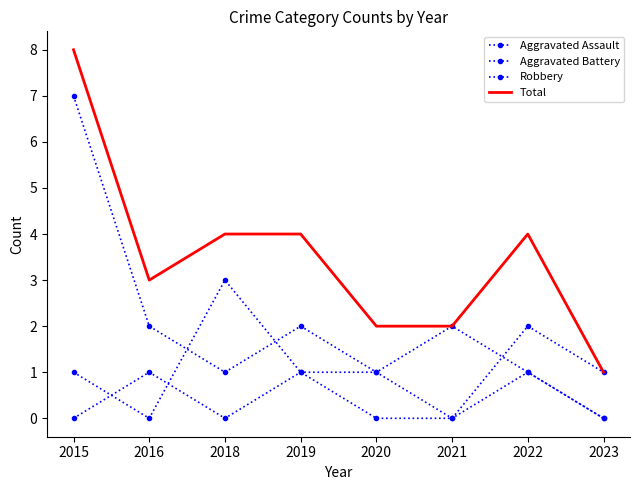

Is it true that Aggravated Battery equals 2 at 2023?

False